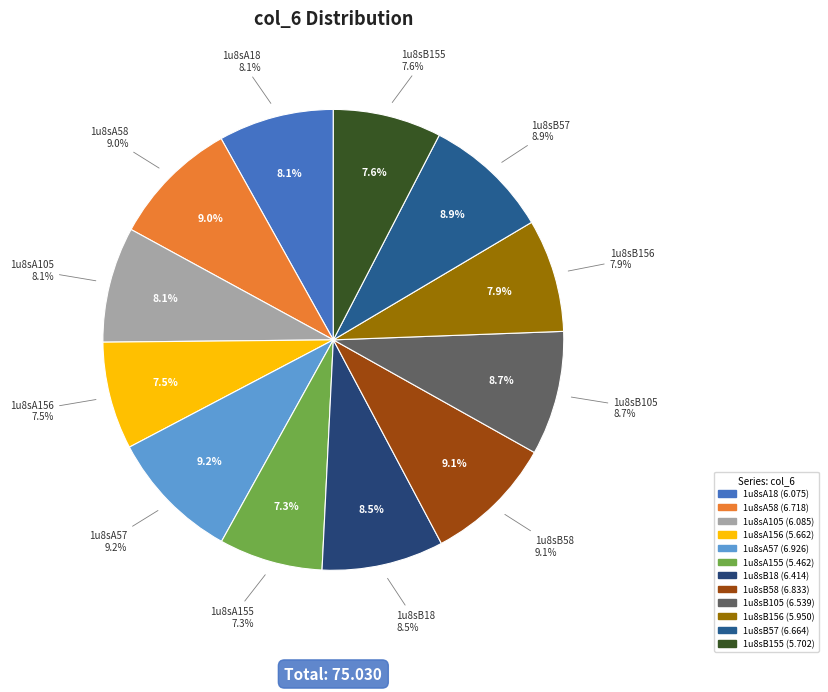

Do 1u8sB105 and 1u8sA156 together represent more than half of the pie?

No